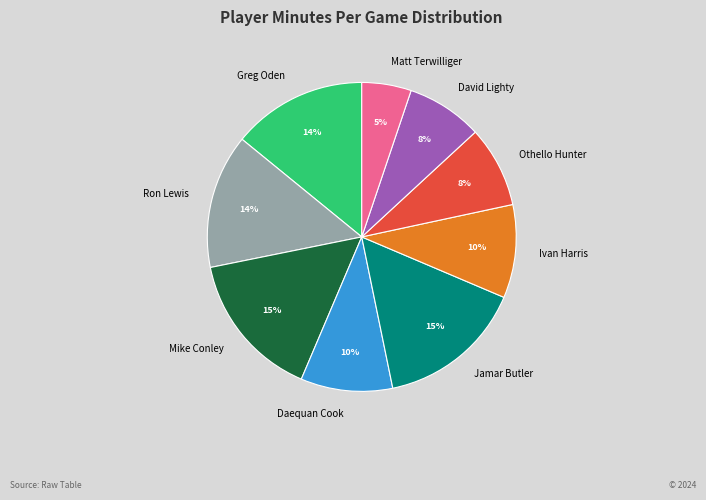

Which has a higher value, Jamar Butler or Ron Lewis?

Jamar Butler